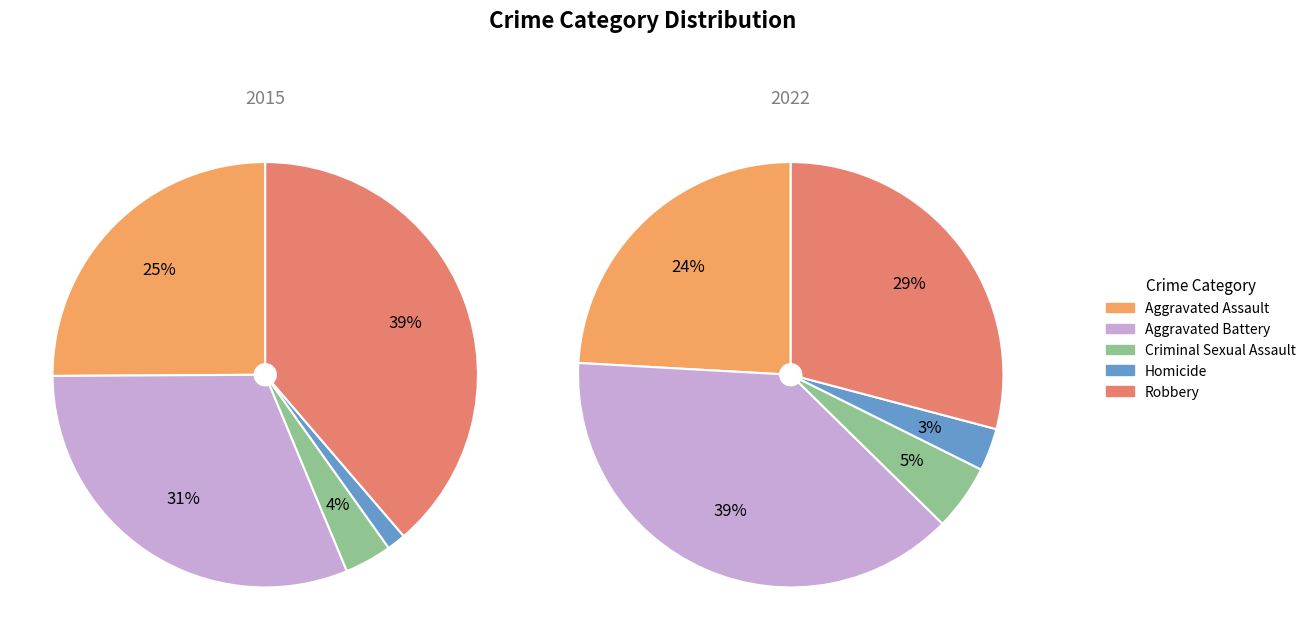

To the nearest percent, what is the difference between the Aggravated Battery and Aggravated Assault slice percentages?

6%